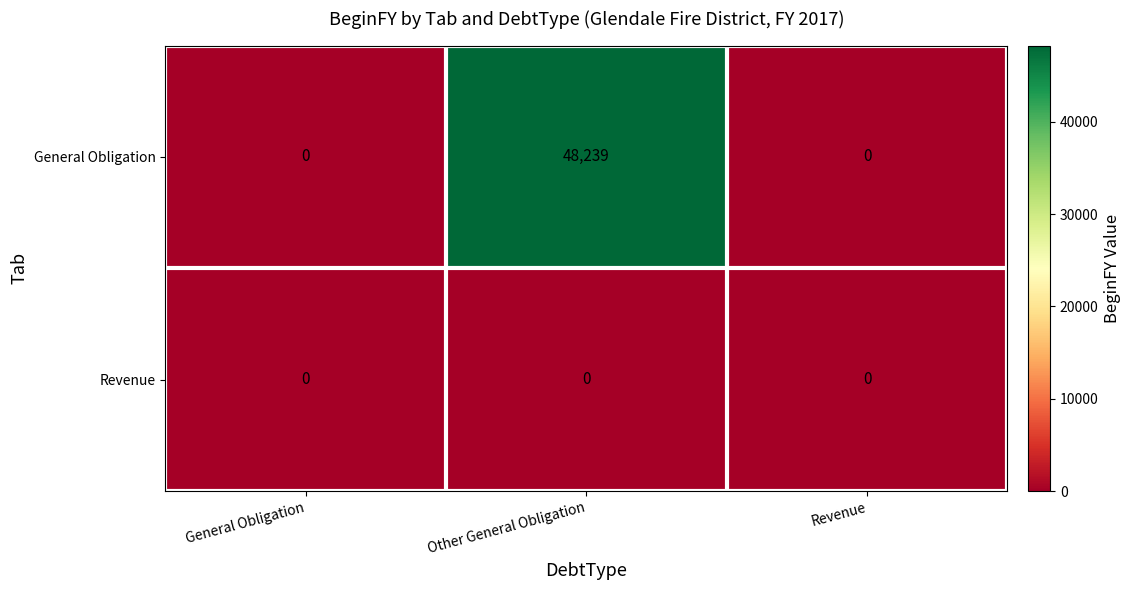

Is the value of Revenue at Revenue greater than the value of General Obligation at Other General Obligation?

No